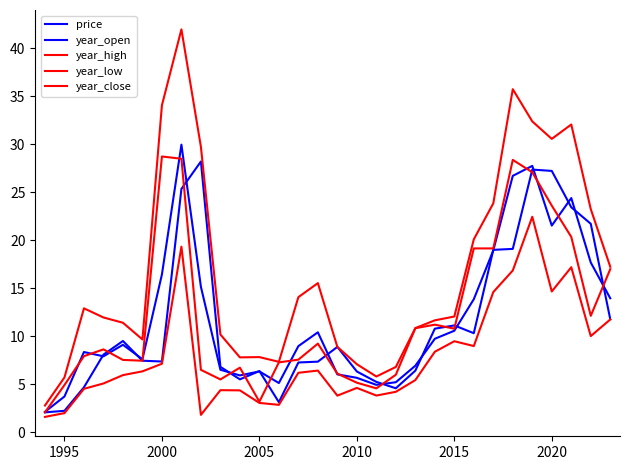

After their last crossing, which series has the higher values: year_close or price?

year_close